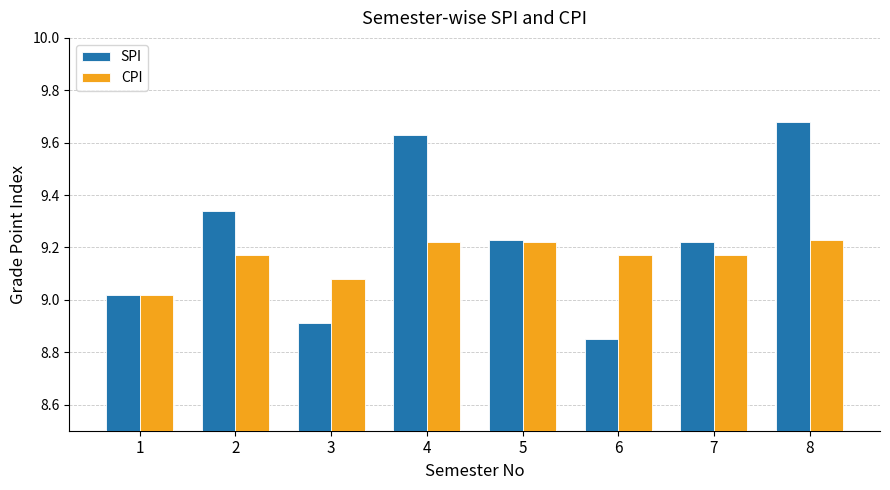

At which label does SPI reach its minimum?

6